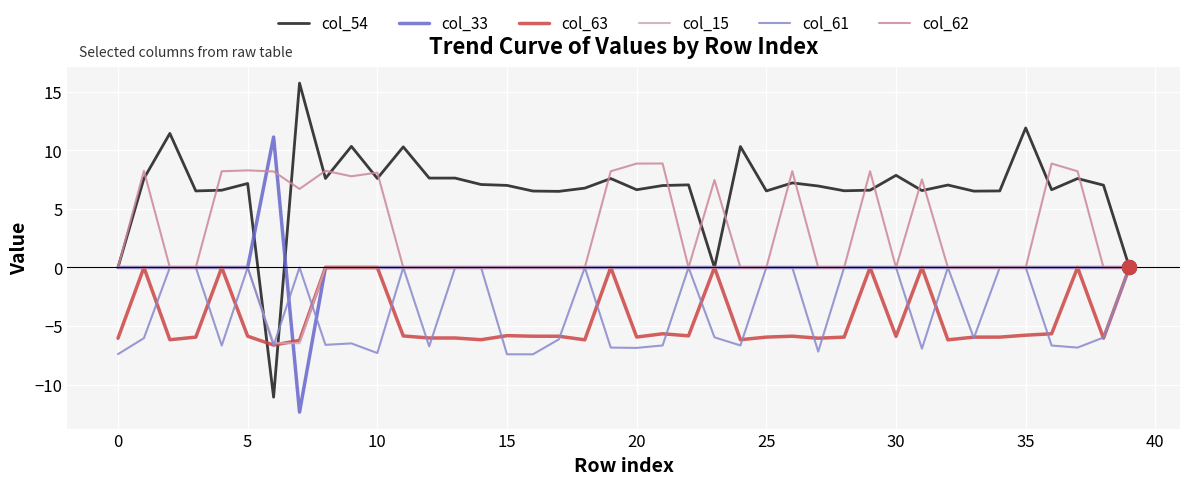

Which series has the largest total across all categories?

col_54